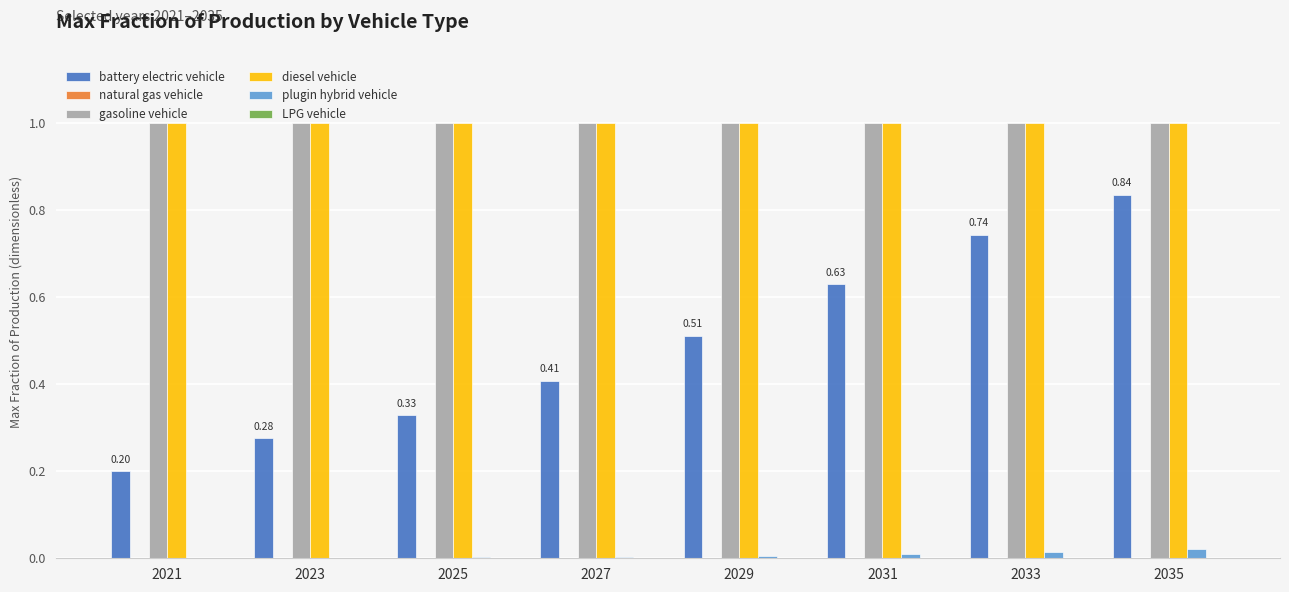

Between 2021 and 2031, which series saw the biggest shift?

battery electric vehicle